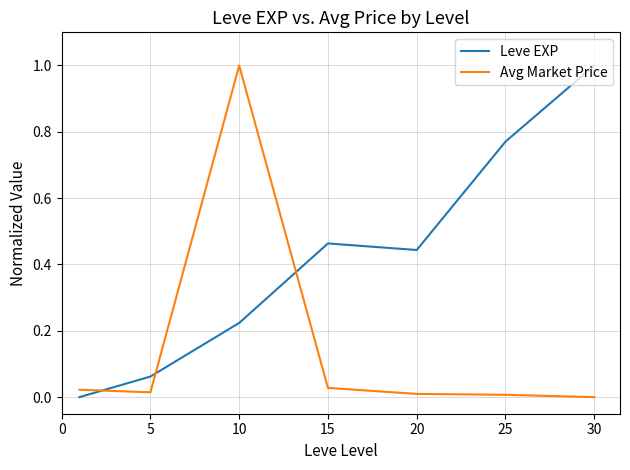

What is the greatest value displayed?

1.0